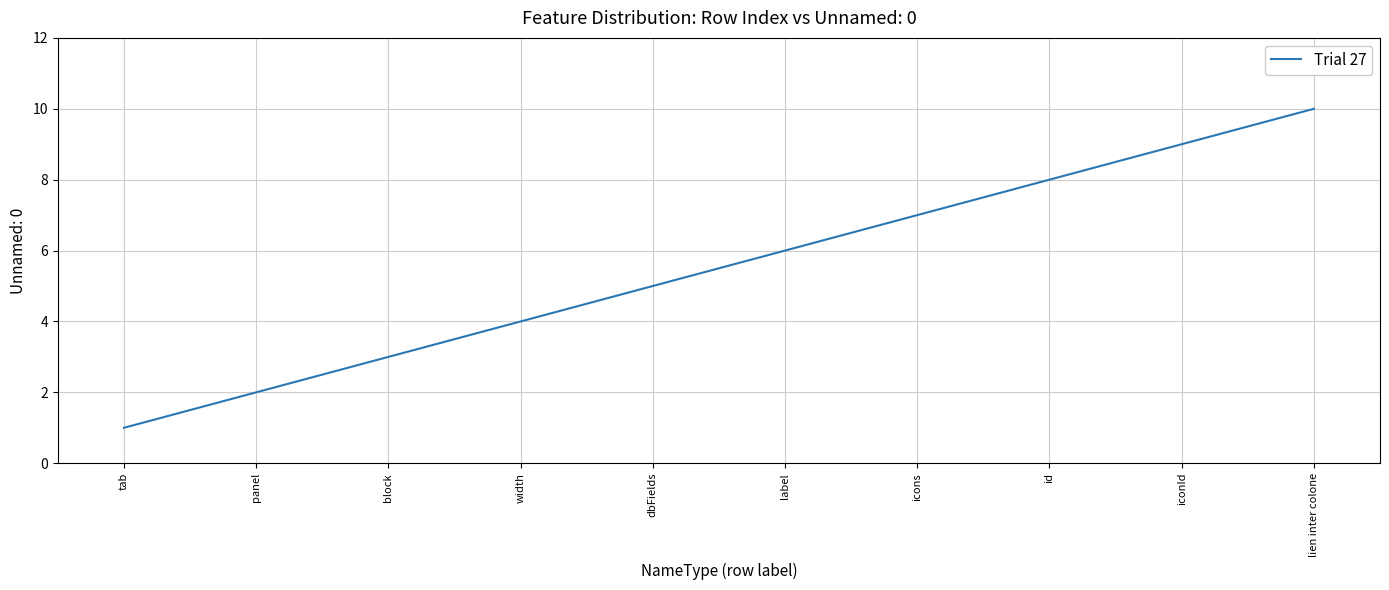

List the labels in order of value, largest first.

lien inter colone, iconId, id, icons, label, dbFields, width, block, panel, tab